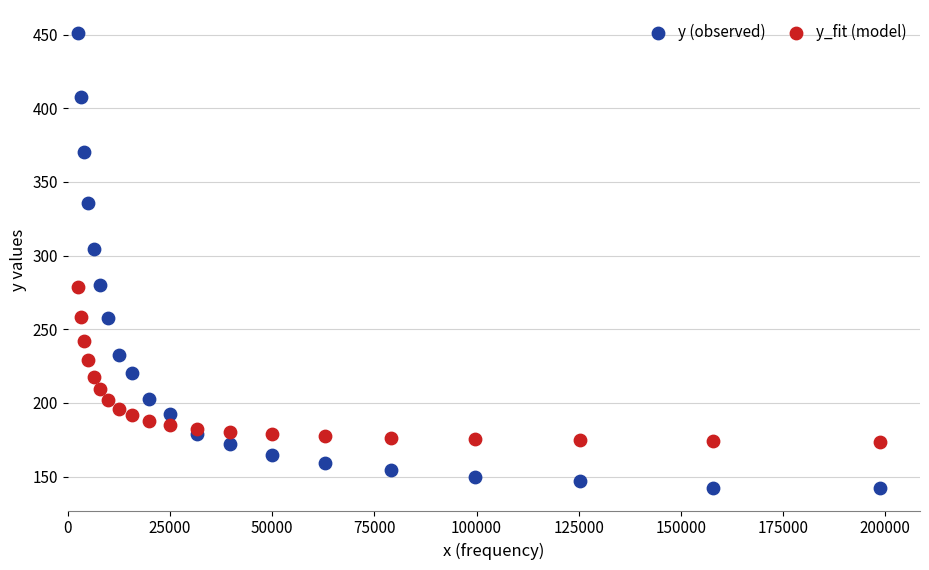

Which series contains the lowest Y value?

y (observed)